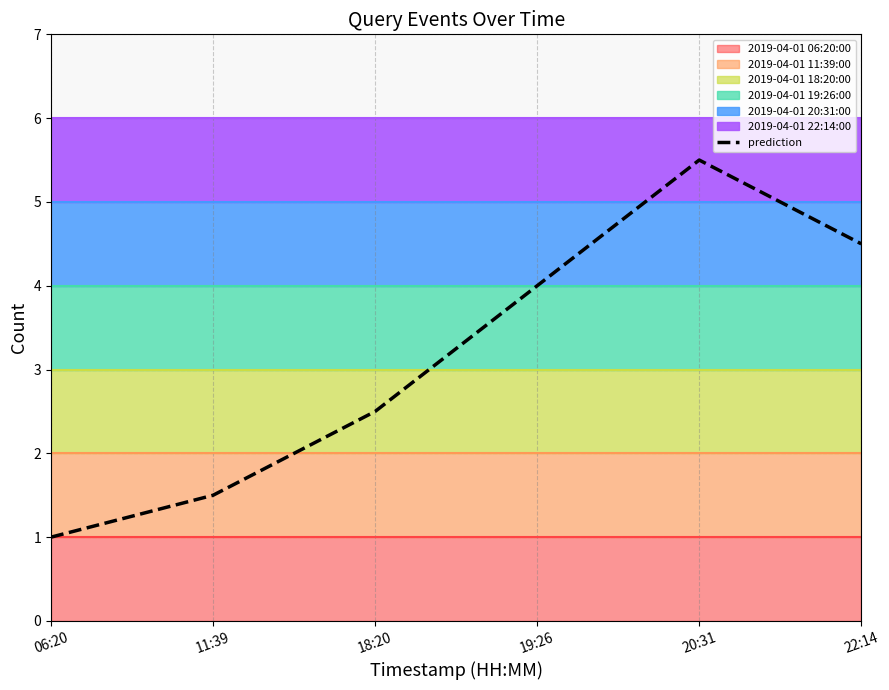

What is the greatest value displayed?

5.5